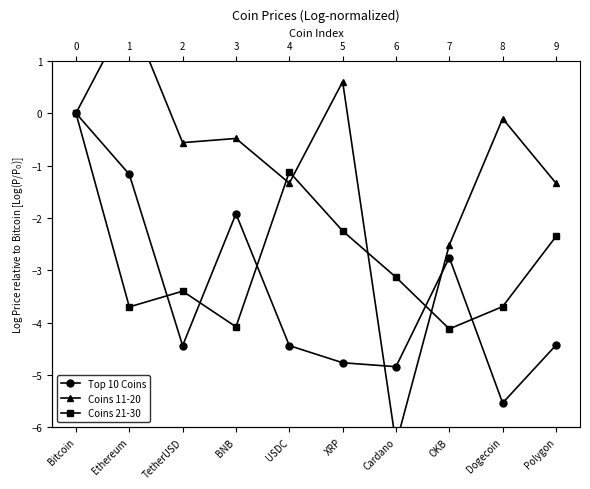

What is the sum of all Coins 11-20 values?

-10.1